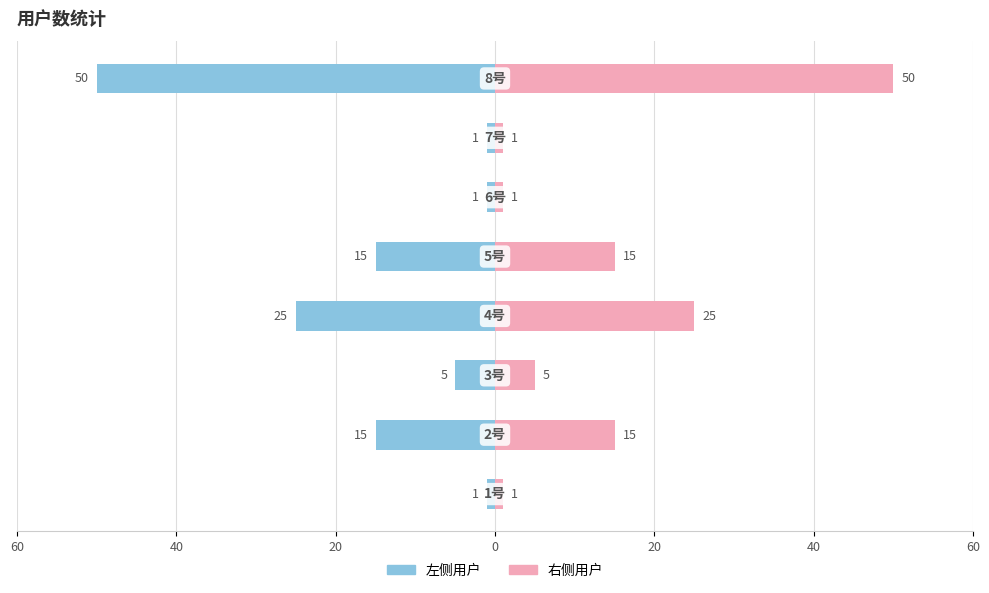

What are all the series names shown in the legend?

左侧用户, 右侧用户